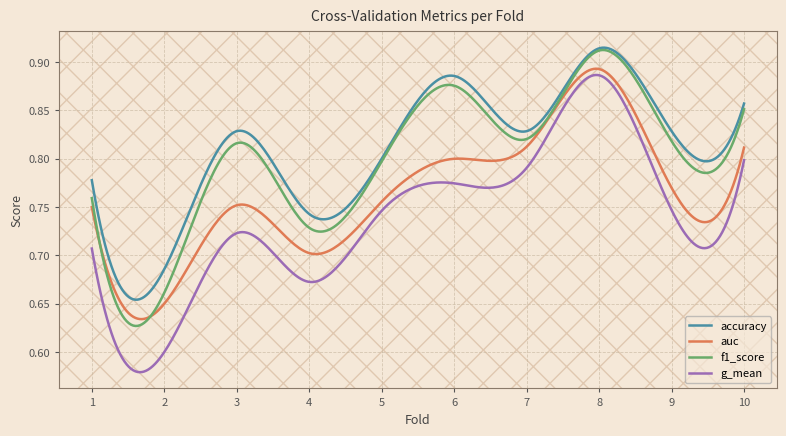

True or false: g_mean and f1_score cross at least once.

False